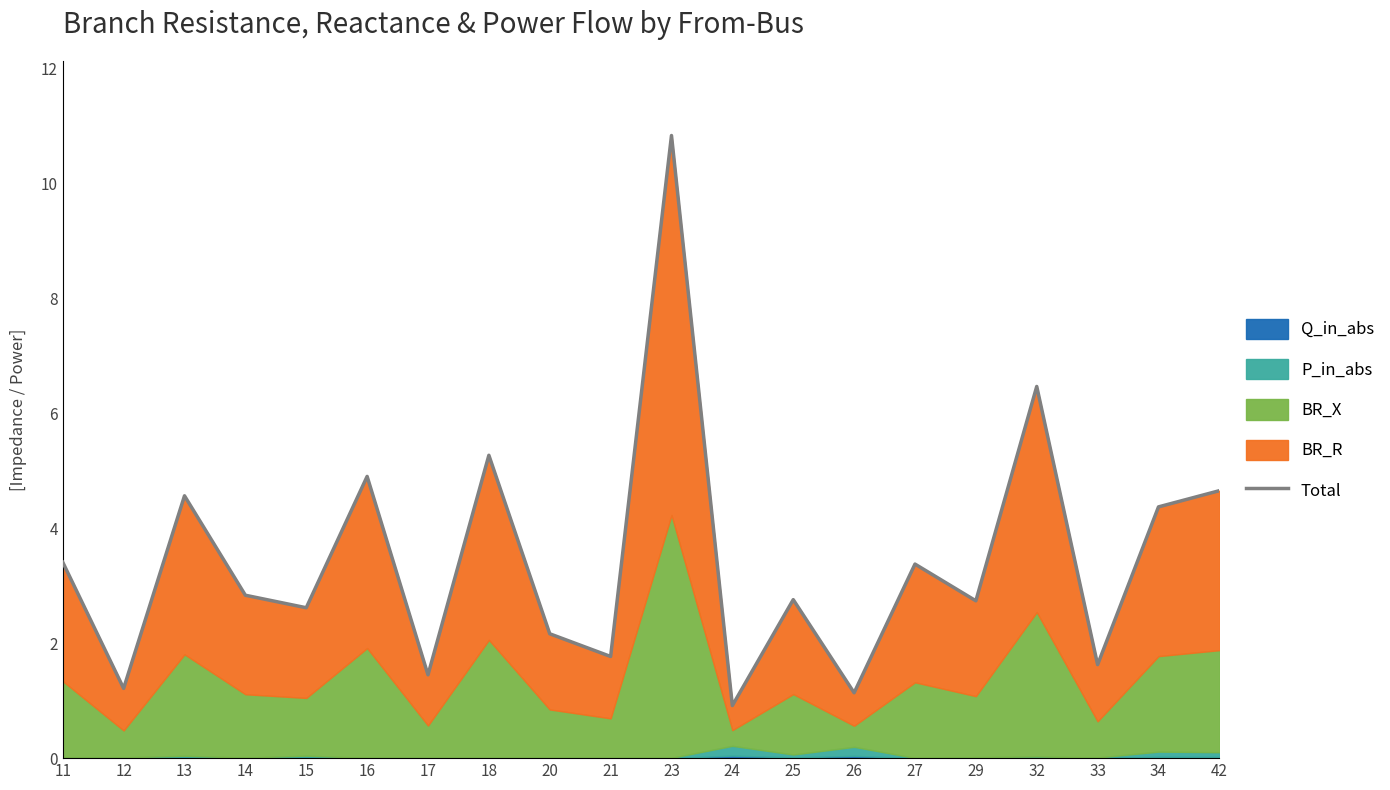

Does the chart display data point markers on the line(s)?

No